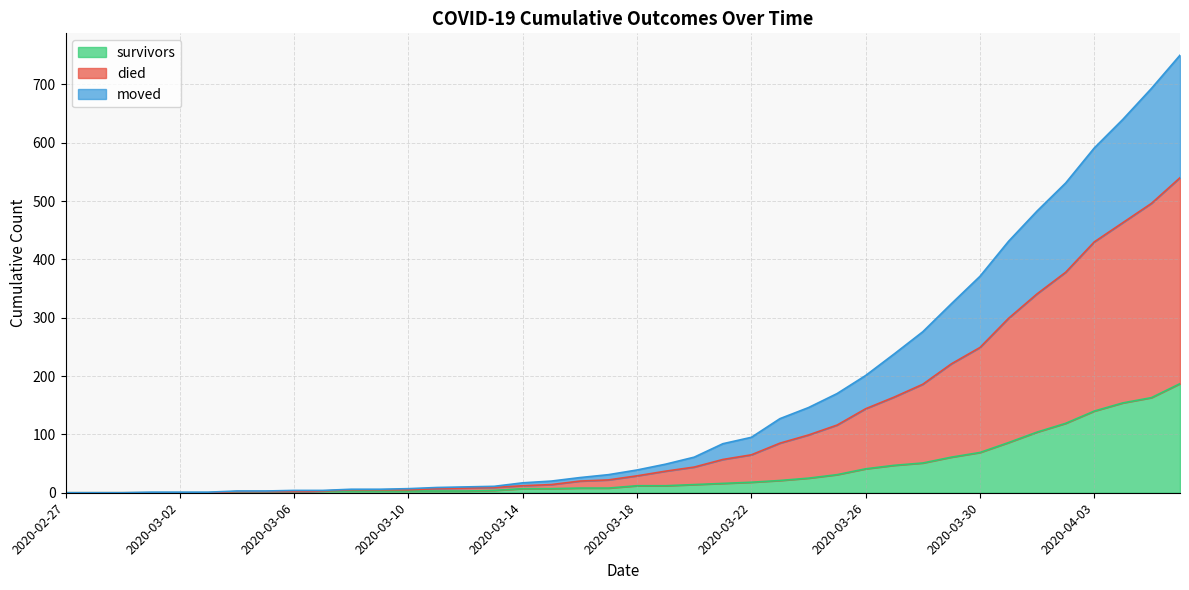

What is the value of the survivors point at the 10th from the left?

3